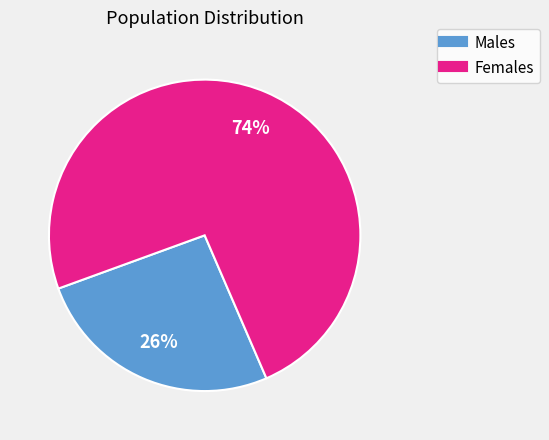

To the nearest percent, what is the average slice percentage?

50%